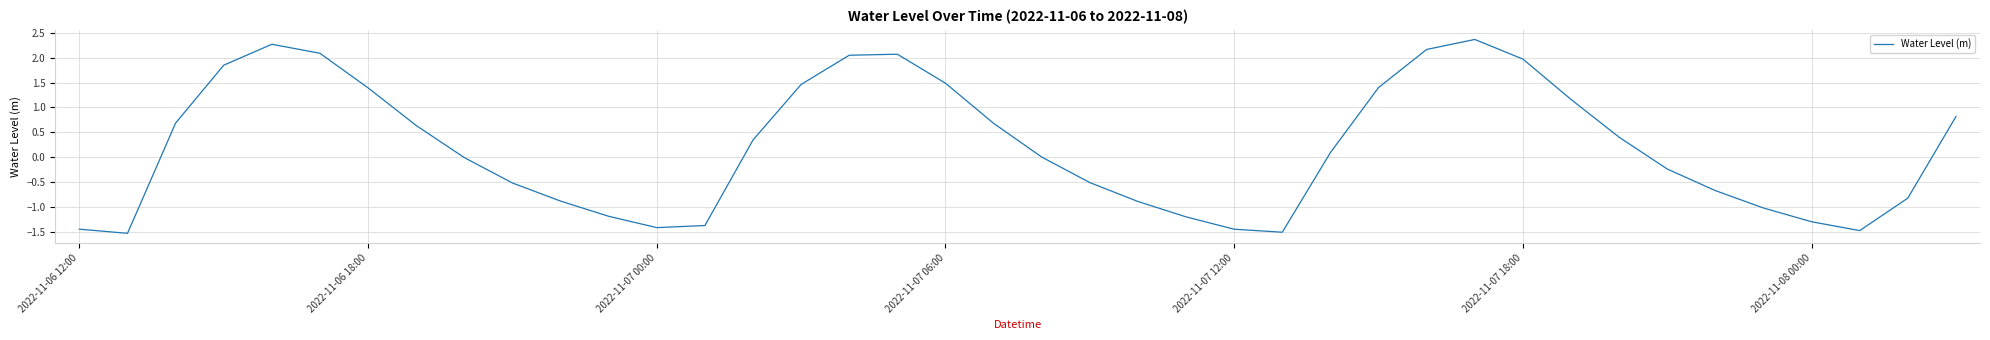

How many series are shown in this chart?

1